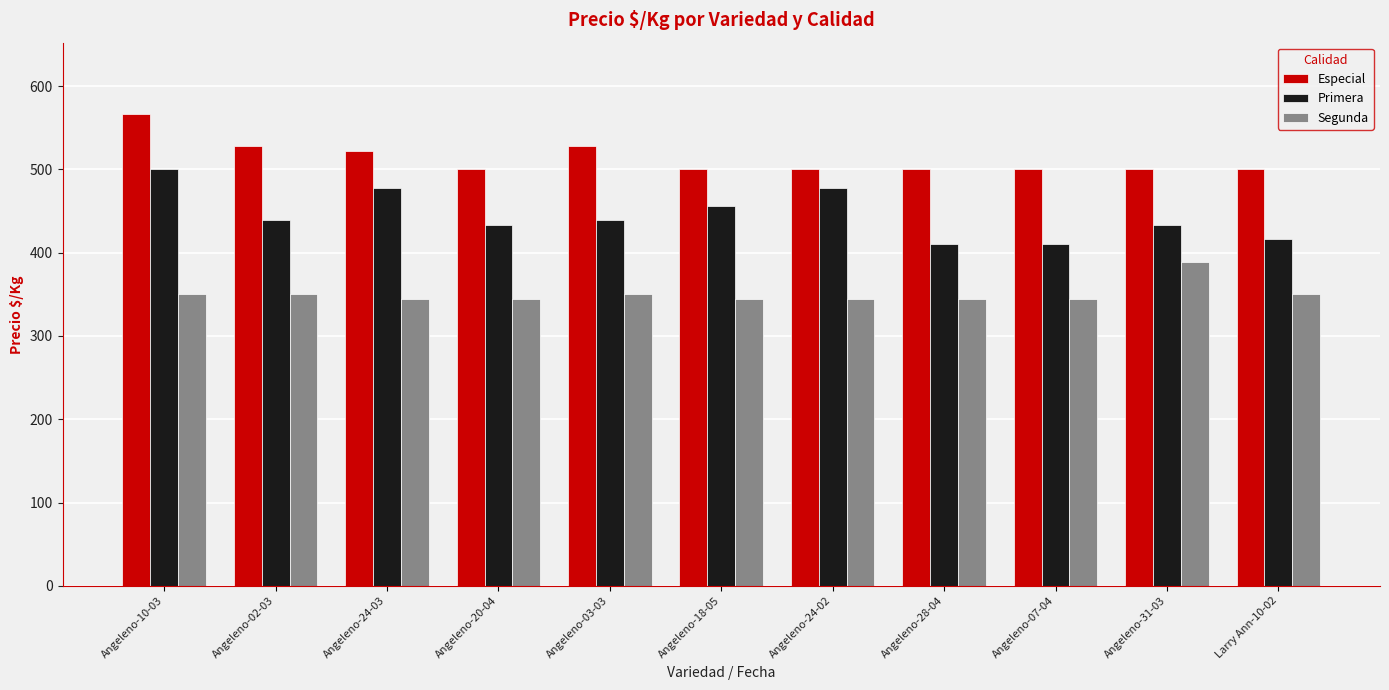

Which category has the highest value in the Segunda series?

Angeleno-31-03